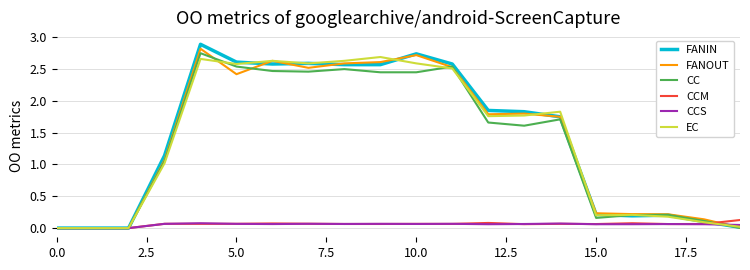

Which series has the widest spread of values?

FANIN